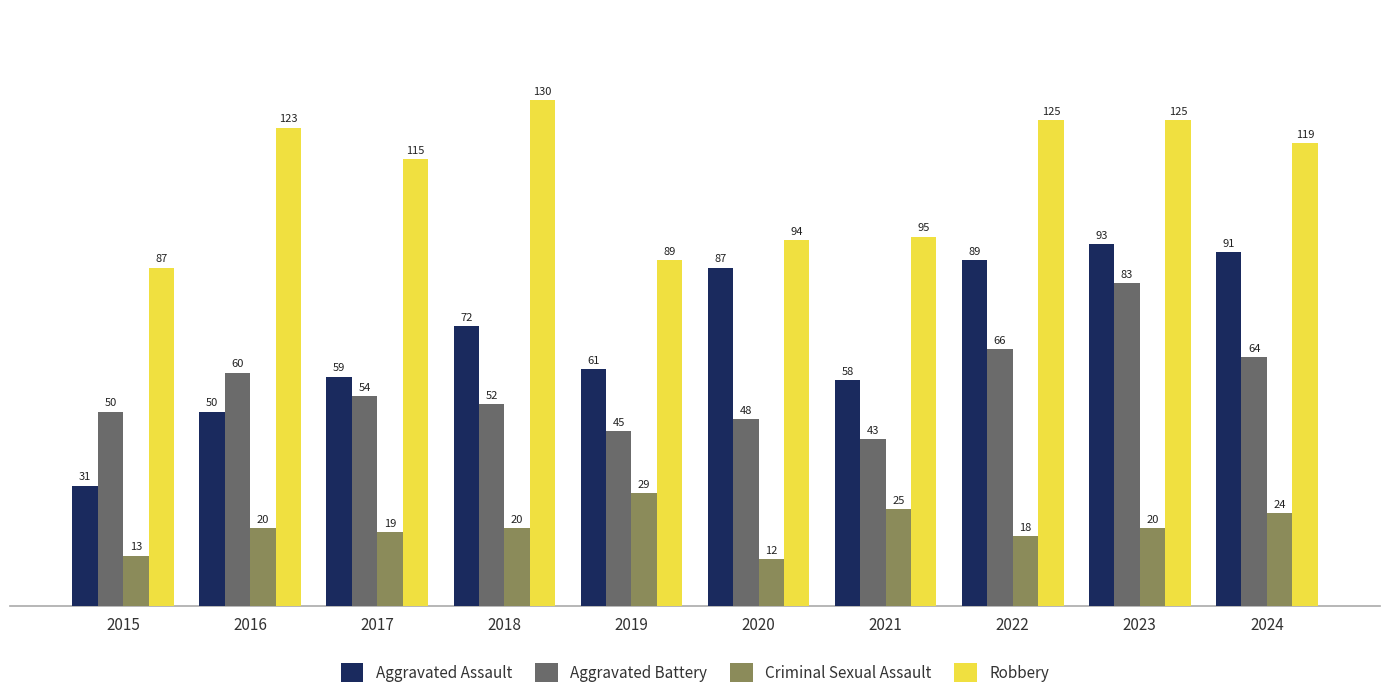

What is the smallest value displayed?

12